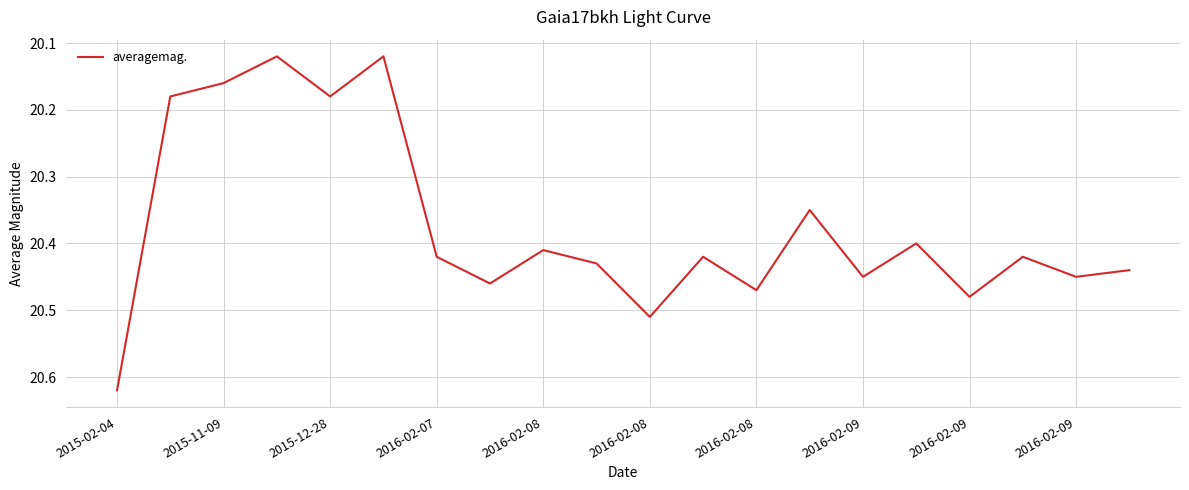

What is the label of the 2nd point from the left?

2015-11-09